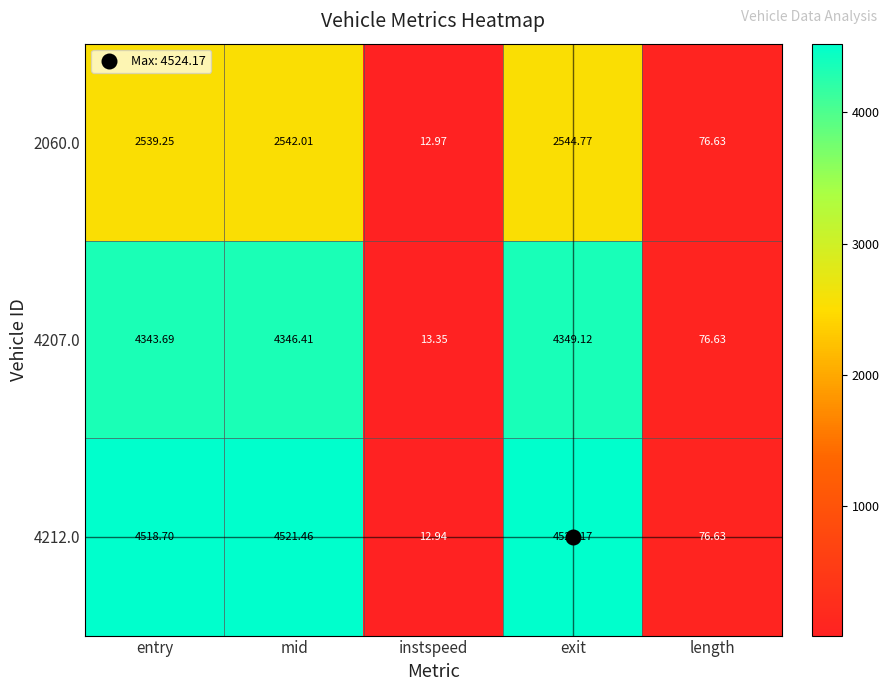

List the labels in order of 4207.0 value, smallest first.

instspeed, length, entry, mid, exit